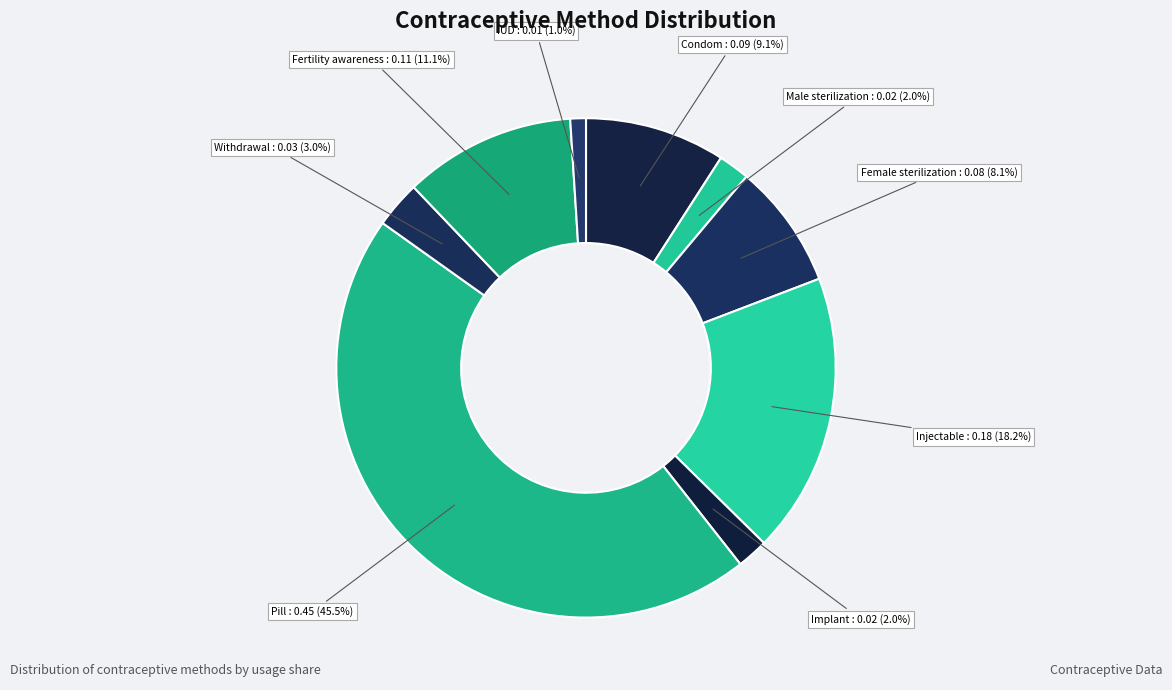

Rank the categories by value from lowest to highest.

IUD, Male sterilization, Implant, Withdrawal, Female sterilization, Condom, Fertility awareness, Injectable, Pill